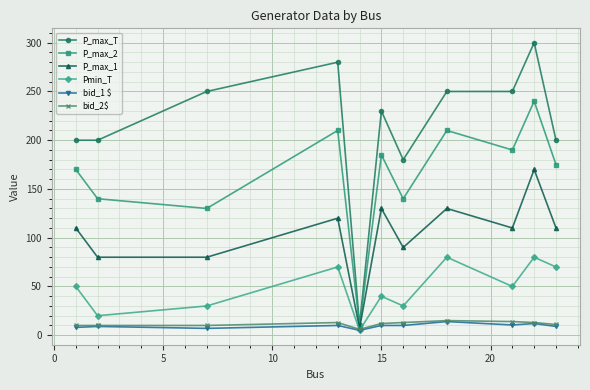

At how many categories does at least one series exceed 116?

10